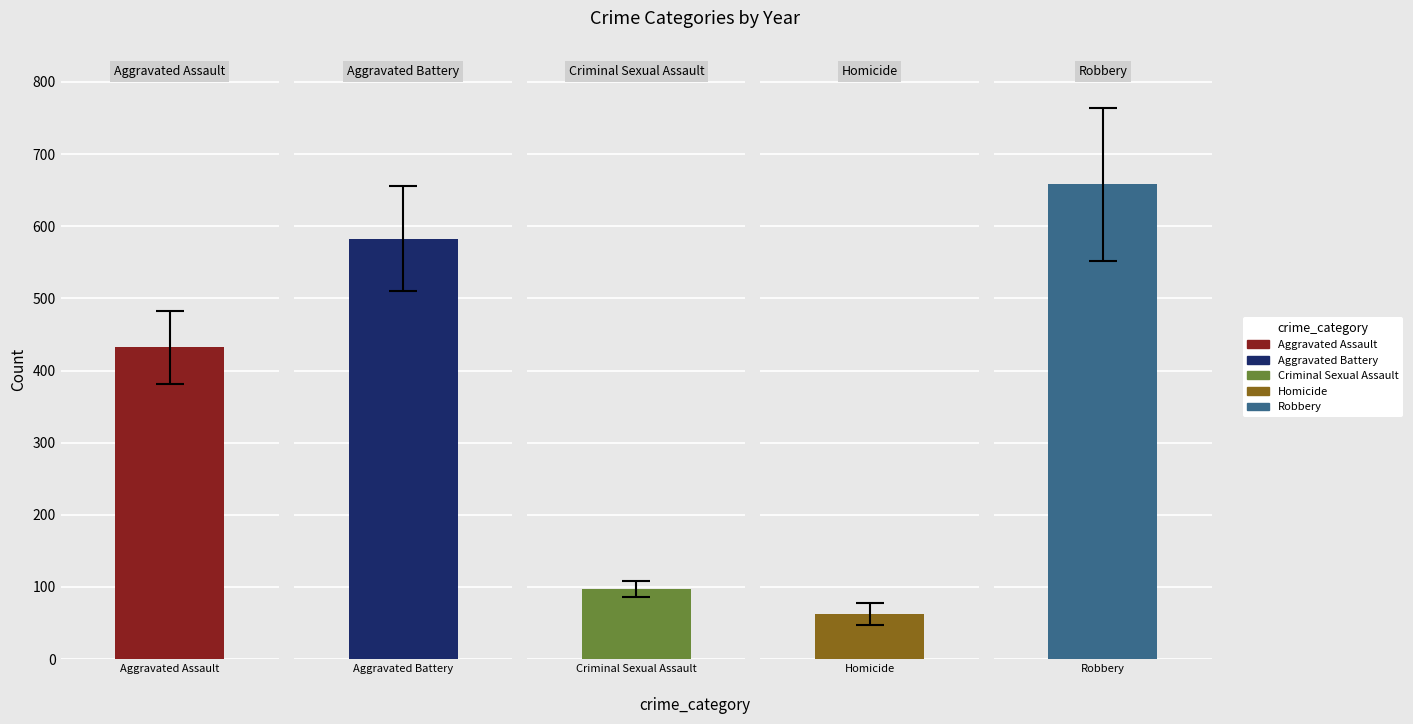

What is the spread (max minus min) of values at 2020?

605